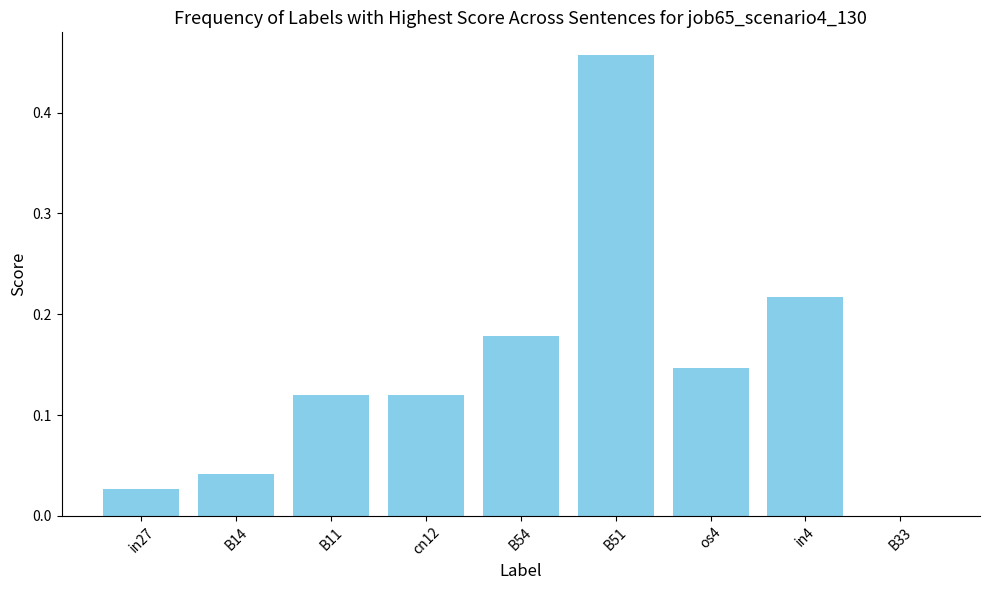

At which category does the chart reach its peak across all series?

B51